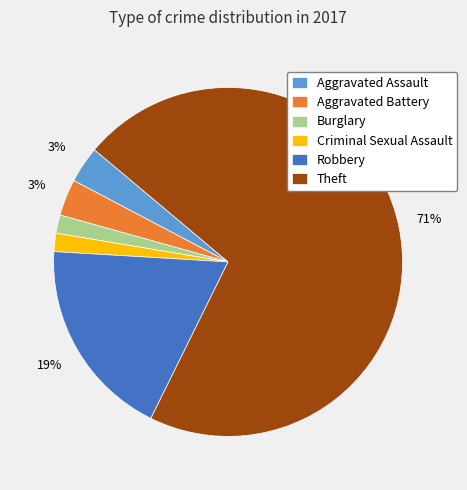

Do Aggravated Assault and Theft together represent more than half of the pie?

Yes